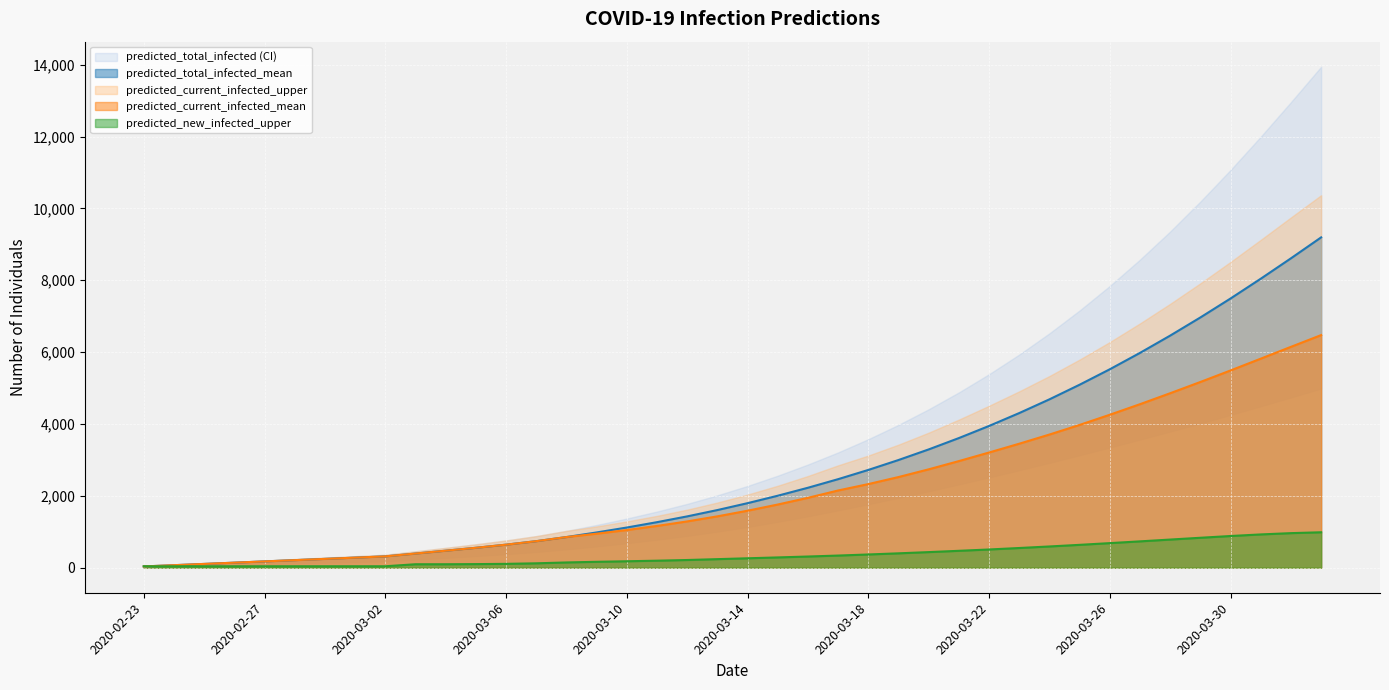

How many lines are shown in the chart?

3